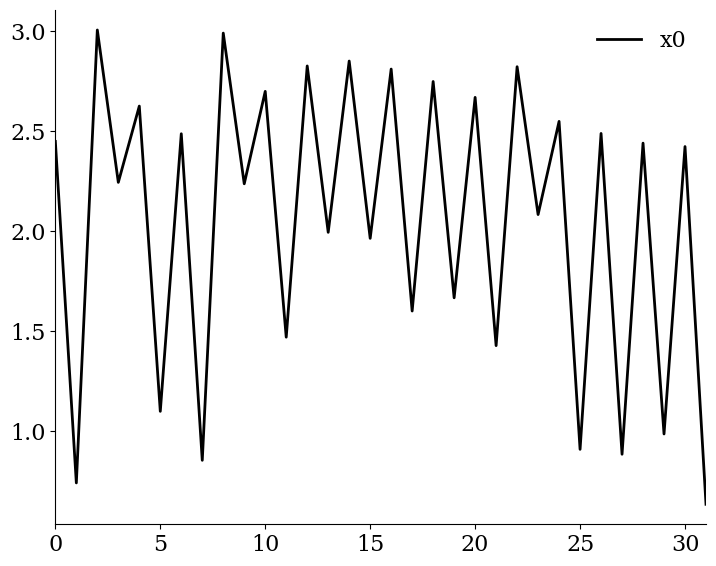

What is the greatest value displayed?

3.0